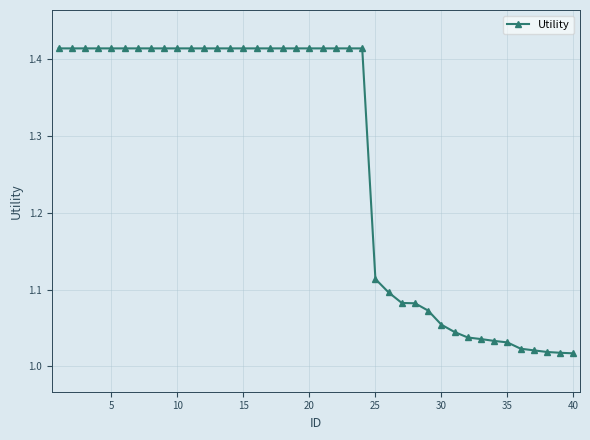

What is the average value?

1.3